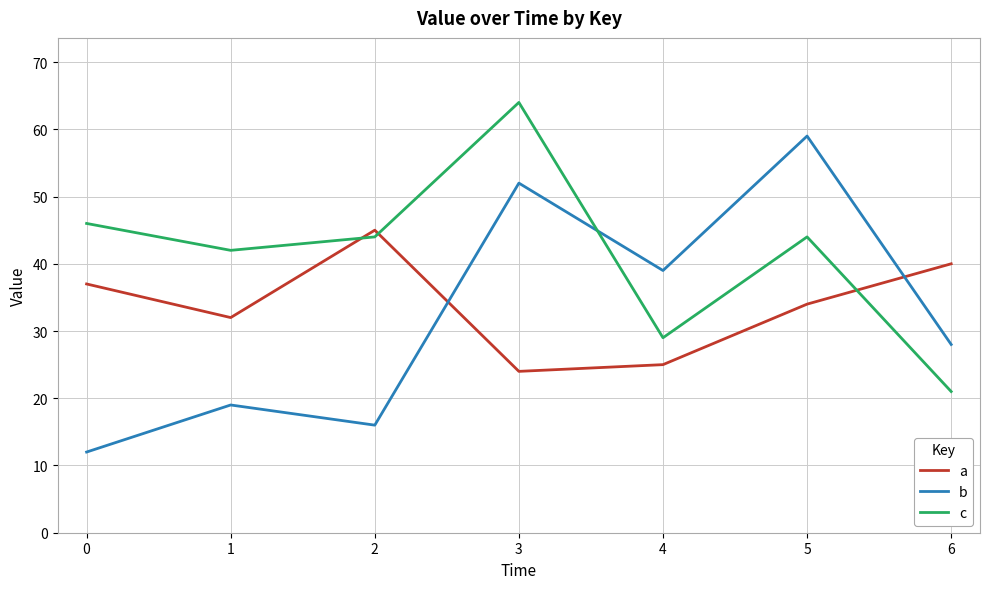

Between which two adjacent categories do b and a first intersect?

2 and 3